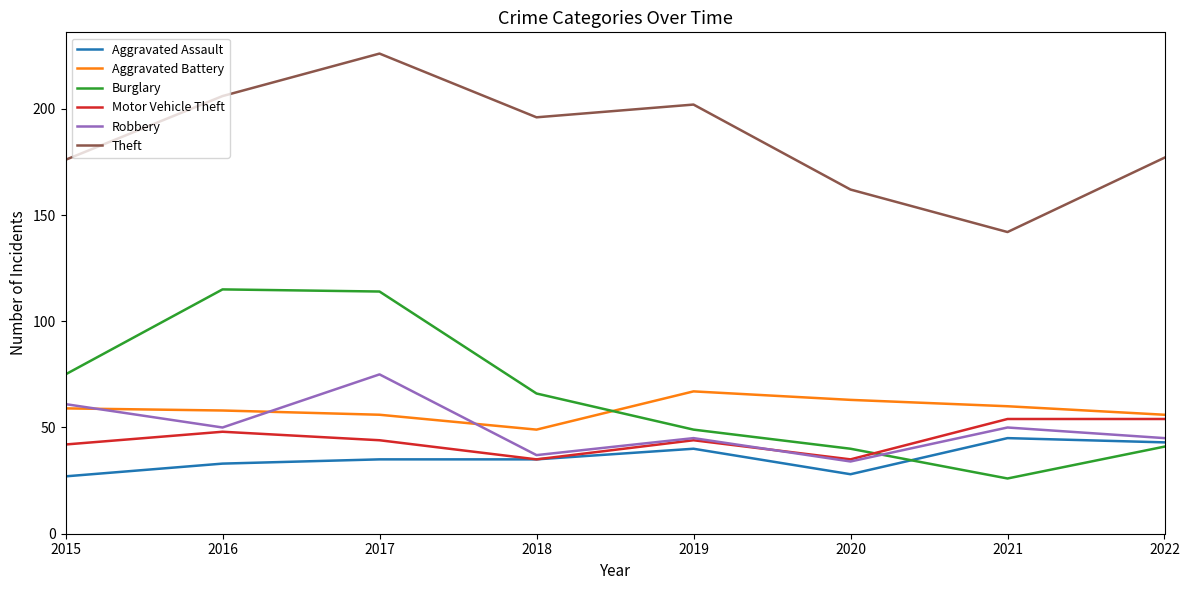

Which series changed the most between 2015 and 2016?

Burglary